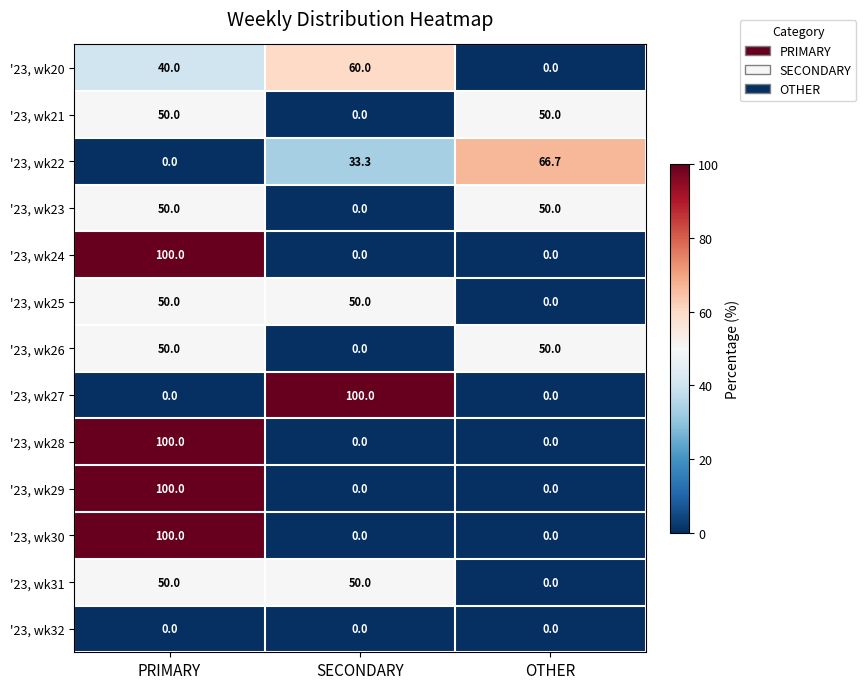

What is the difference between the '23, wk24 values at SECONDARY and PRIMARY?

100.0